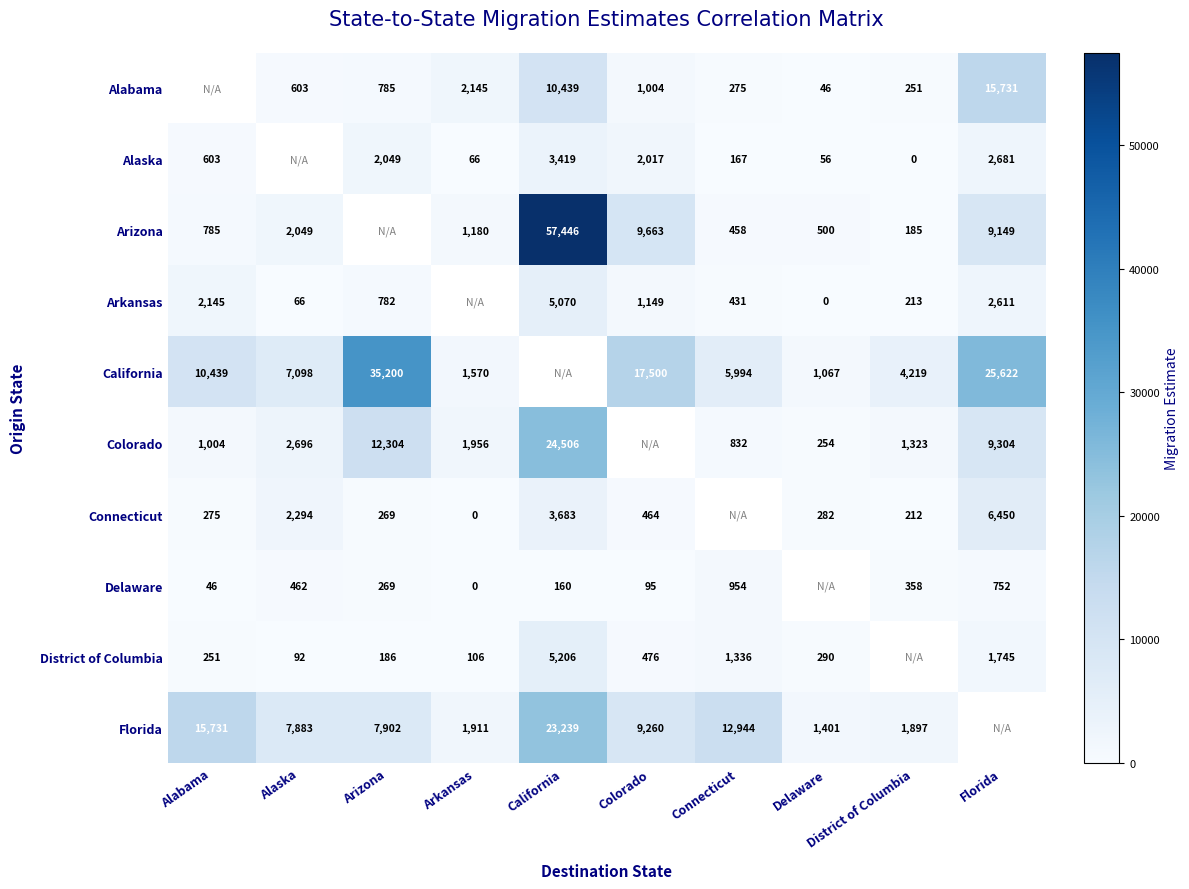

At which category does the chart reach its minimum across all series?

District of Columbia